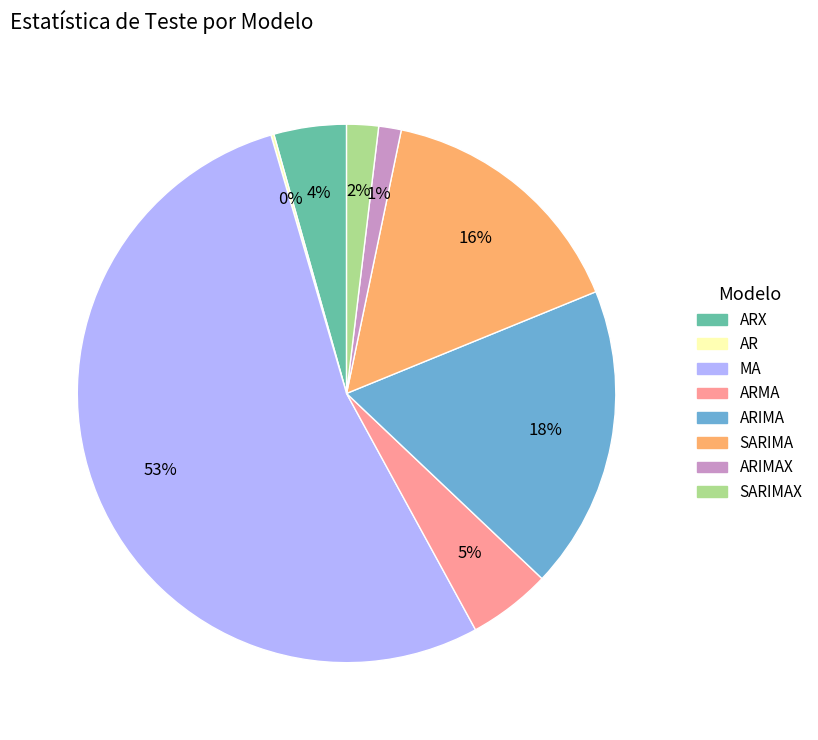

Which slice represents more than half of the pie?

MA